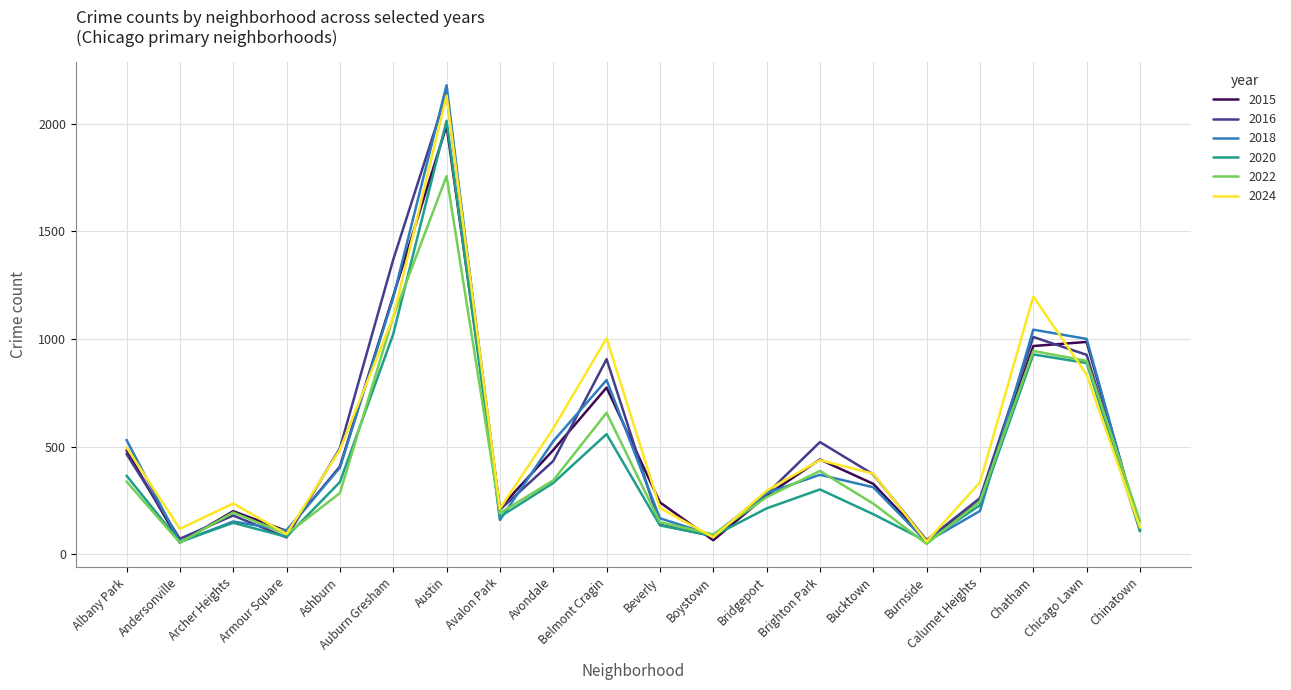

What is the minimum value shown in the chart?

49